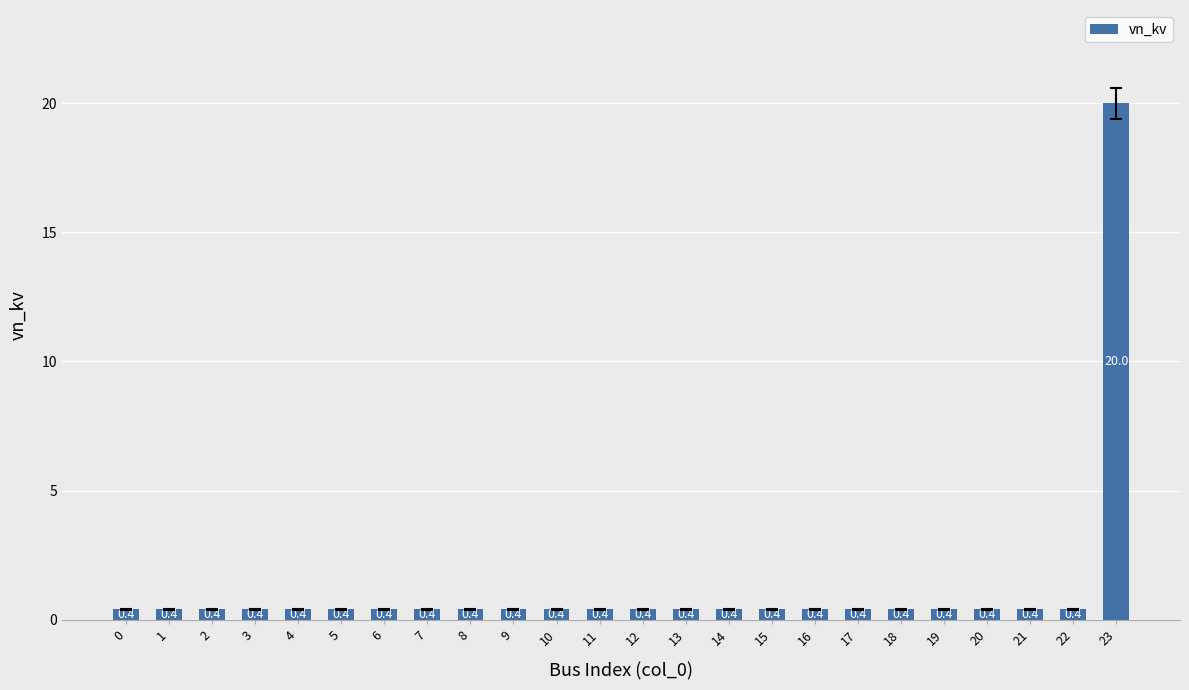

How many bars are there in total?

24